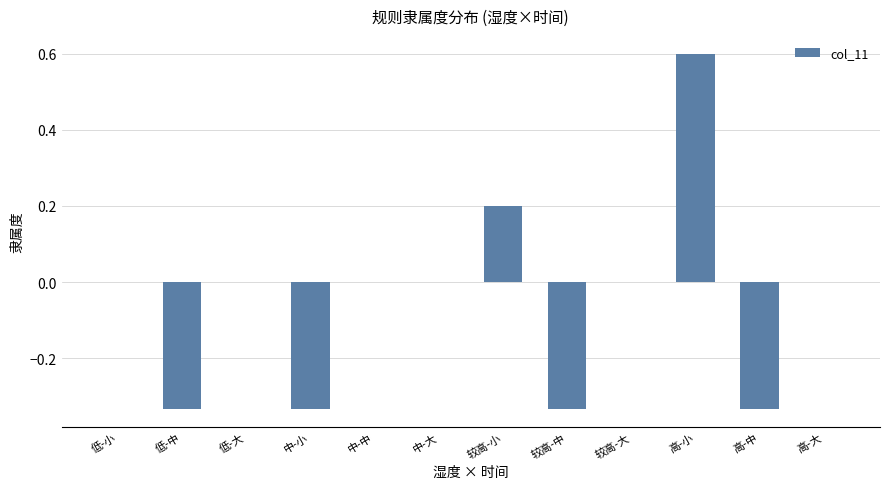

What is the sum of the values at 高-小 and 中-大?

0.6